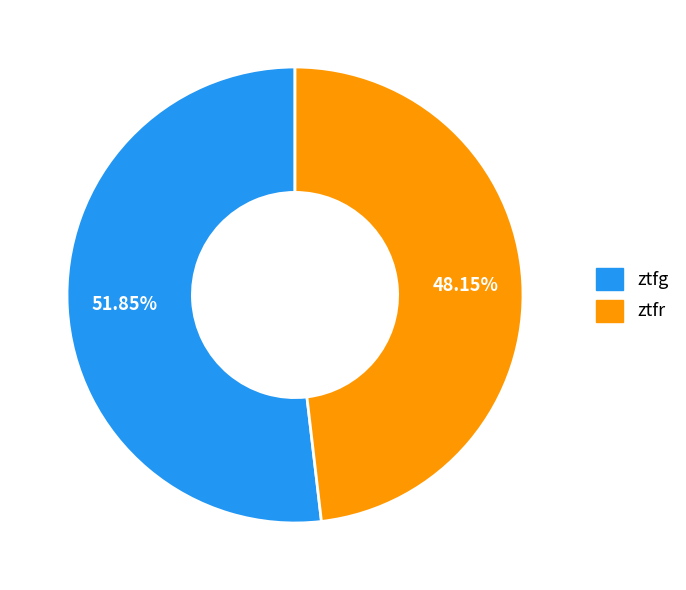

Count the number of slices in the pie.

2